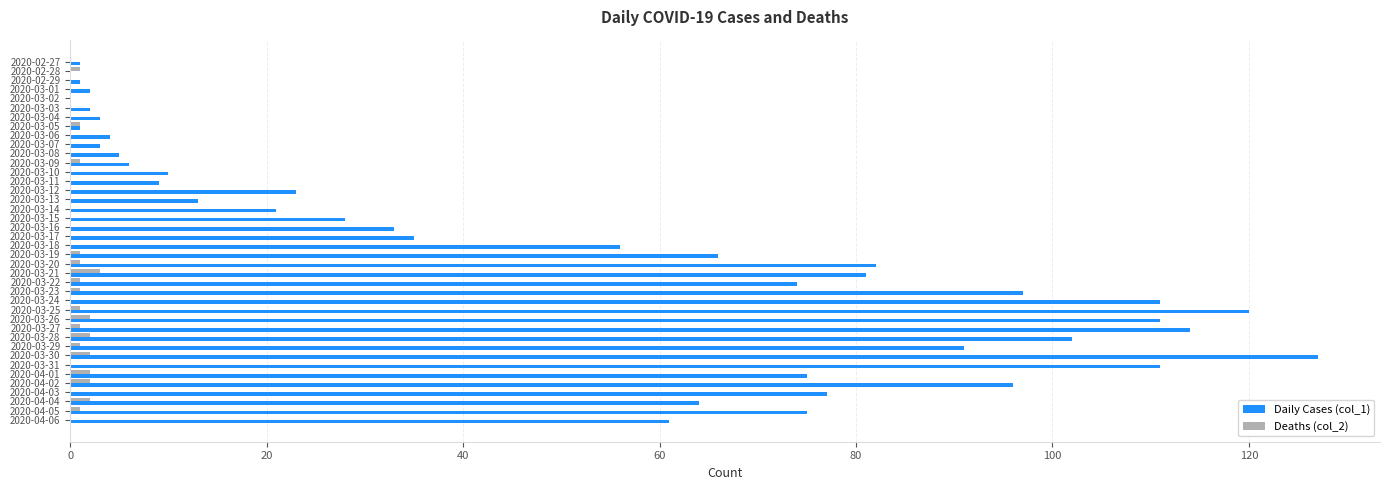

The value of Daily Cases (col_1) at 2020-04-06 is 61. True or false?

True